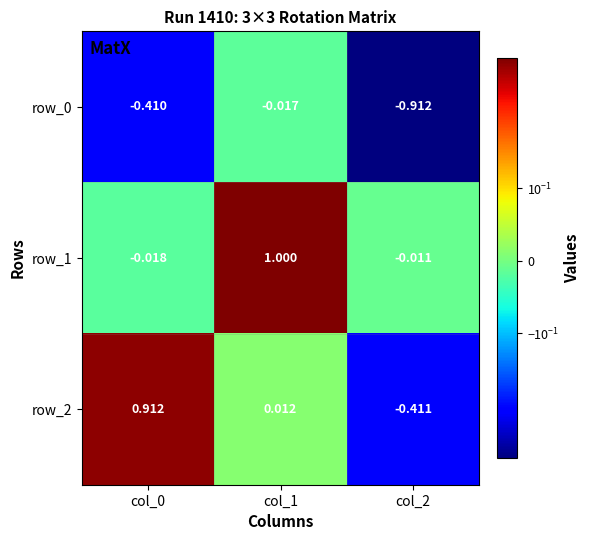

Is the value of row_2 at col_2 greater than the value of row_0 at col_0?

No